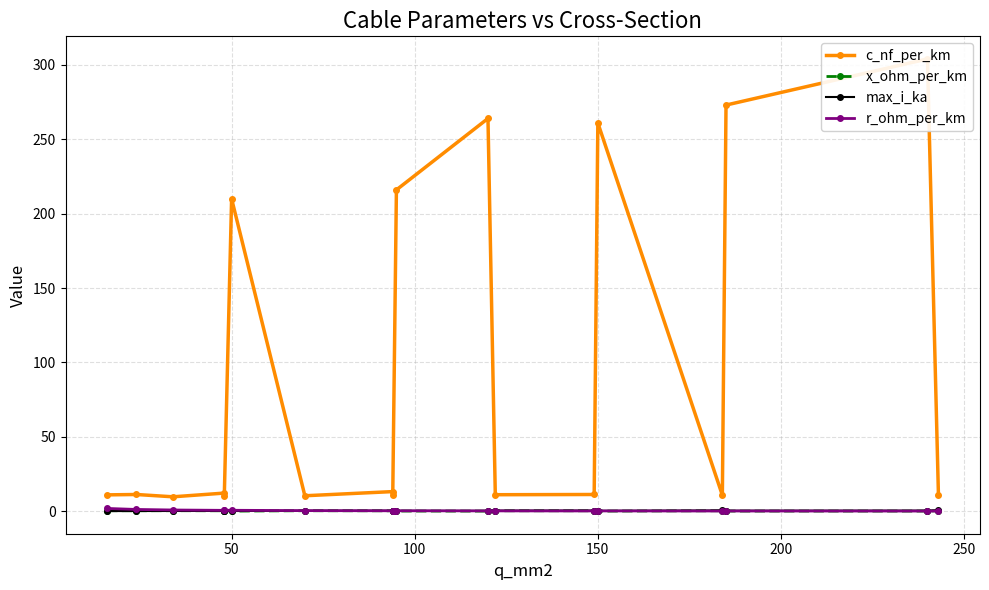

Between which two adjacent categories do max_i_ka and x_ohm_per_km first intersect?

200 and 250